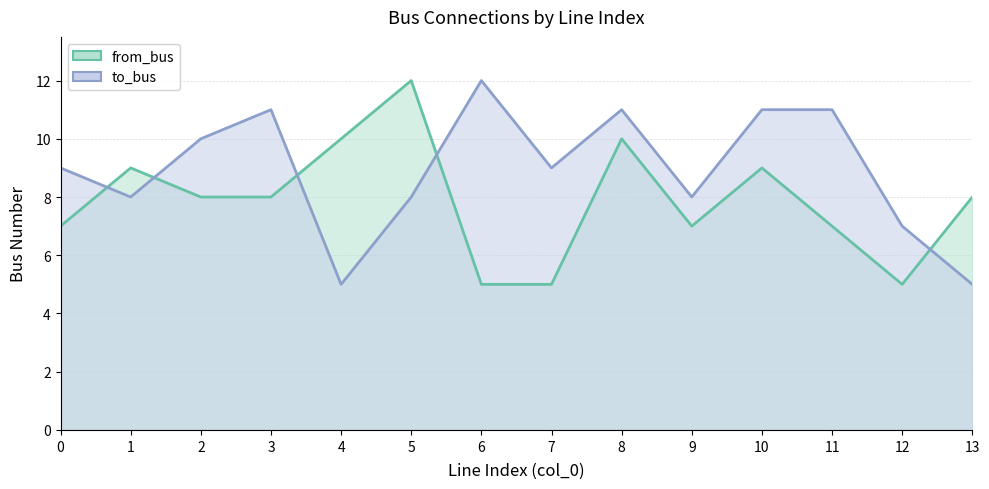

At 11, list the series in order from smallest to largest.

from_bus, to_bus